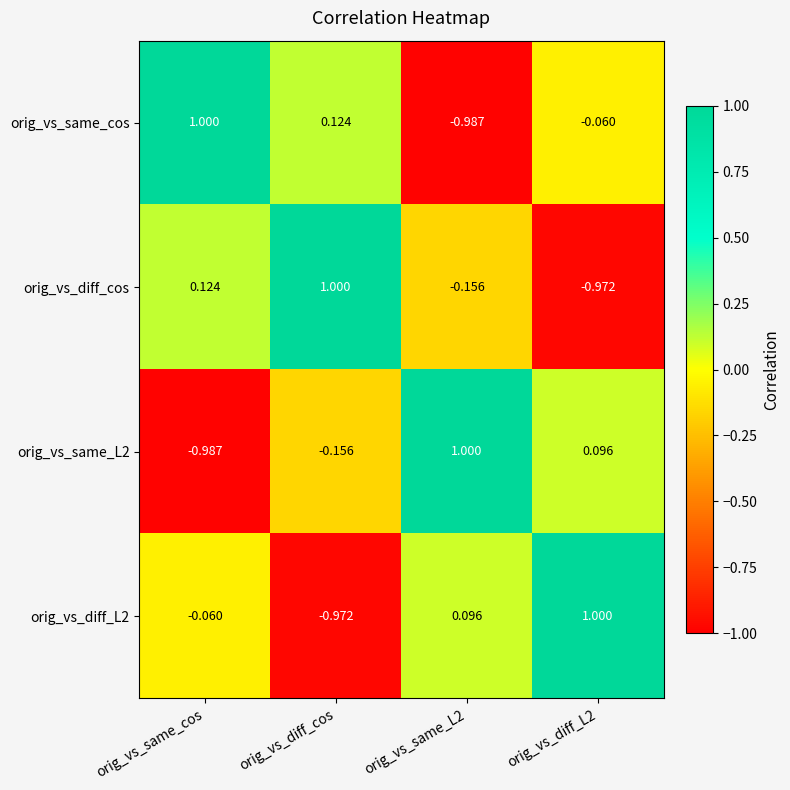

Which series has the largest total across all categories?

orig_vs_same_cos